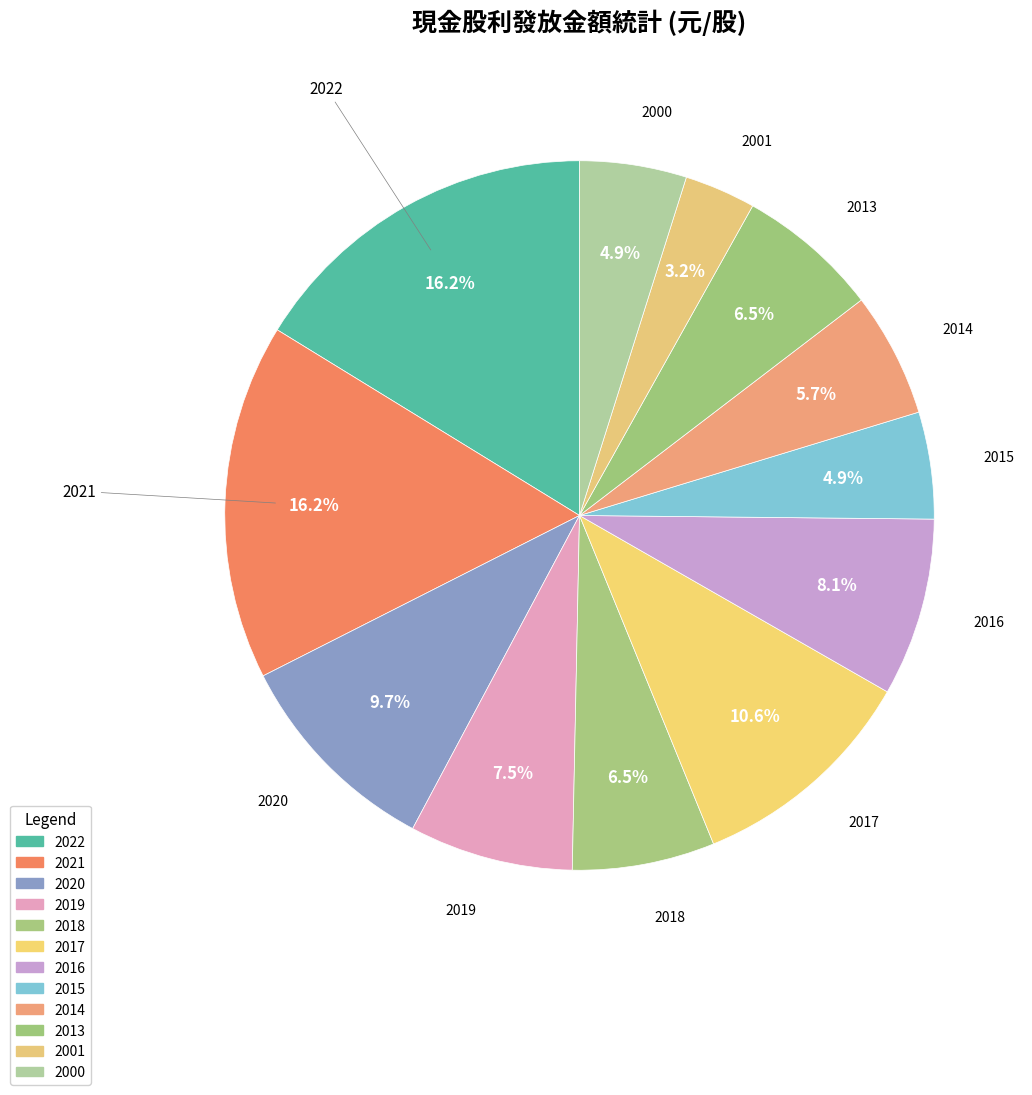

What percentage do 2014 and 2018 together represent?

12.2%